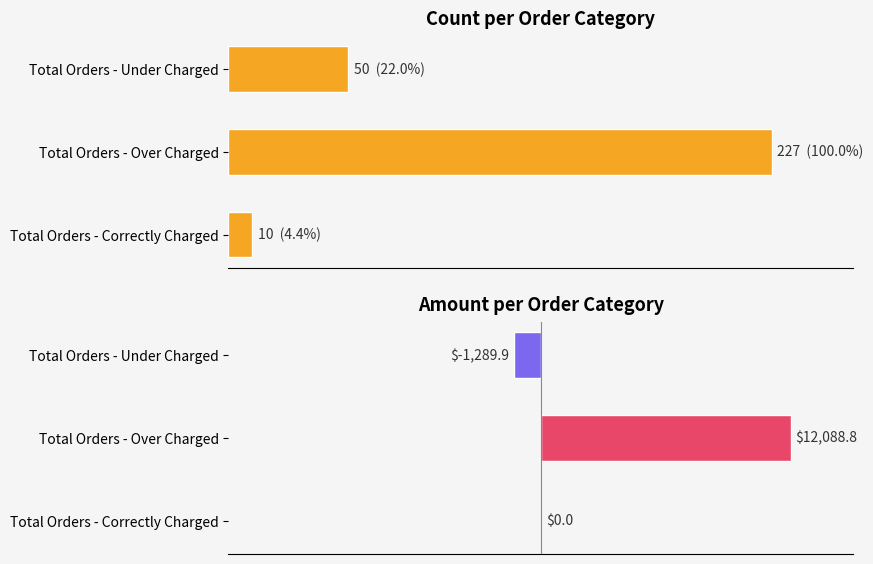

Between Total Orders - Over Charged and Total Orders - Correctly Charged, which is larger?

Total Orders - Over Charged